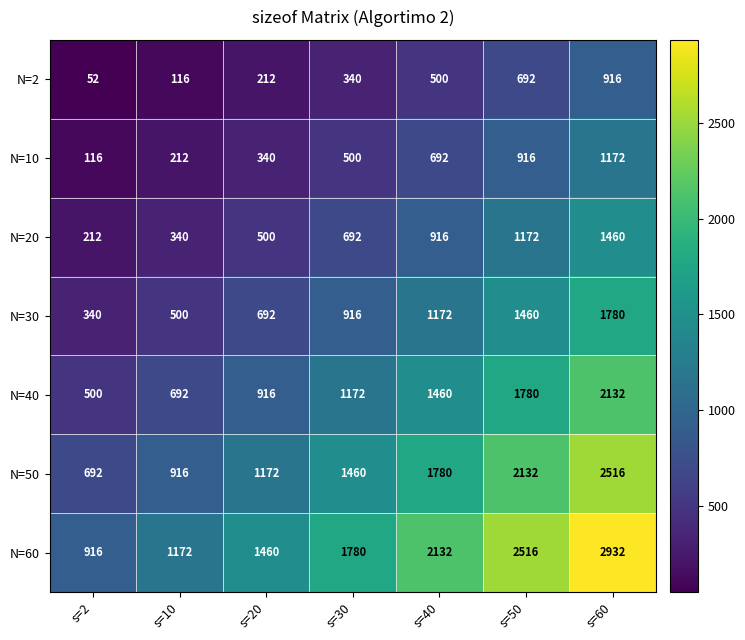

At which category does the chart reach its peak across all series?

s=60